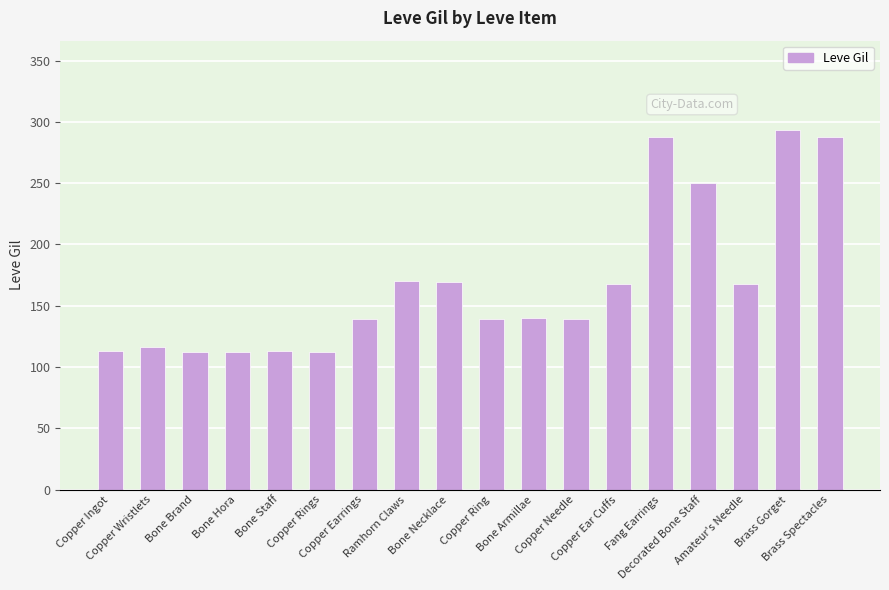

The value at Brass Spectacles is 181. True or false?

False